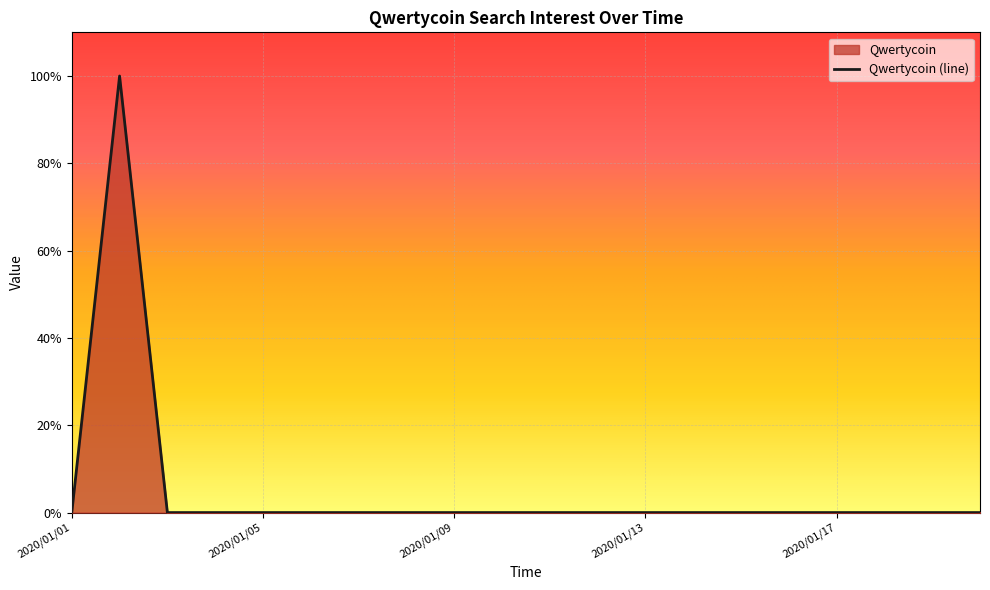

List the labels in order of value, largest first.

2020/01/02, 2020/01/01, 2020/01/03, 2020/01/04, 2020/01/05, 2020/01/06, 2020/01/07, 2020/01/08, 2020/01/09, 2020/01/10, 2020/01/11, 2020/01/12, 2020/01/13, 2020/01/14, 2020/01/15, 2020/01/16, 2020/01/17, 2020/01/18, 2020/01/19, 2020/01/20